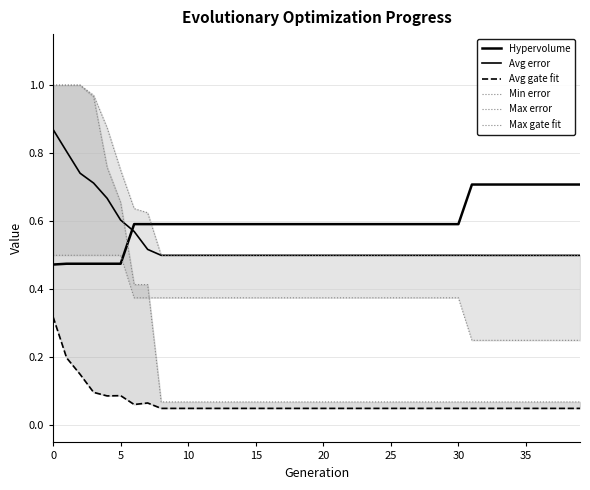

What is the value of the Min error point at the 24th from the left?

0.4